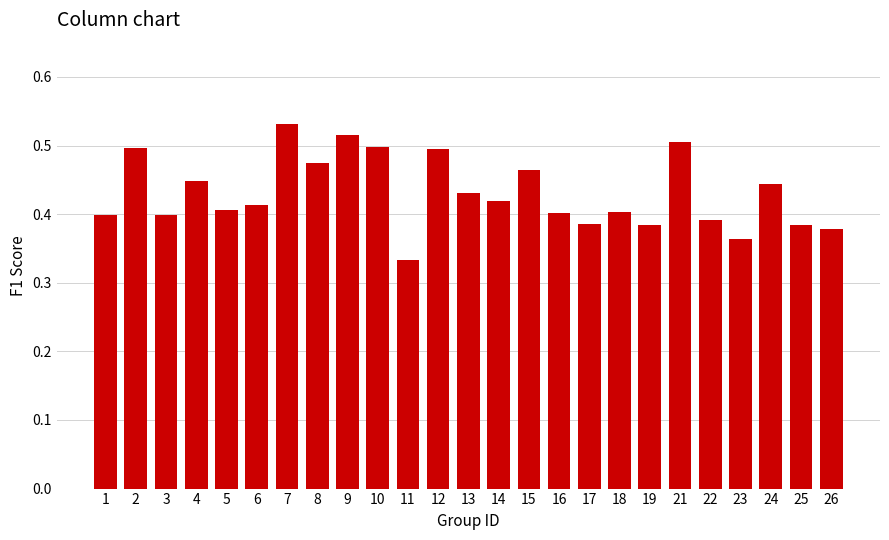

Are the bars horizontal?

No